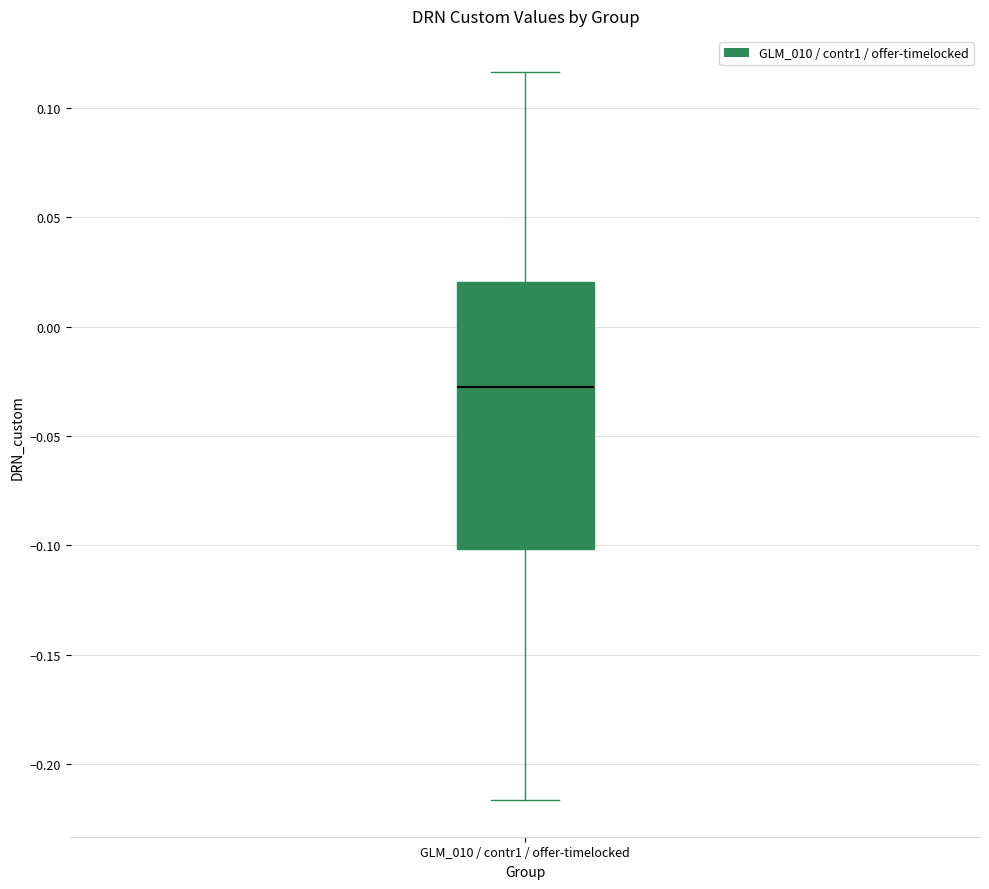

Where does the upper whisker of the box for GLM_010 / contr1 / offer-timelocked end on the y-axis? The values are not printed on the chart, so give them approximately, as read against the axis.

0.115